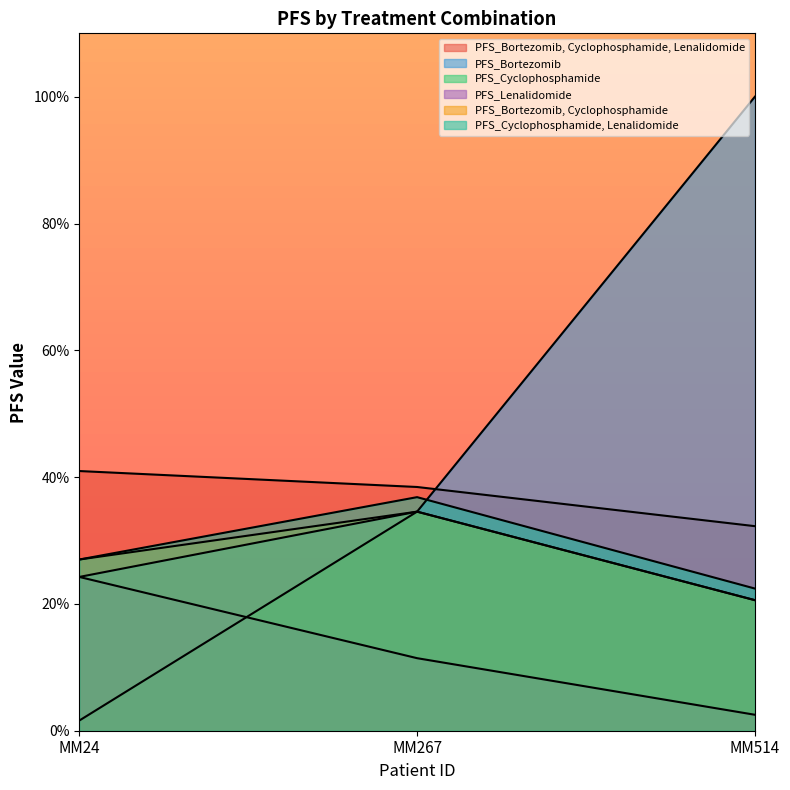

How many values in the PFS_Cyclophosphamide, Lenalidomide series are below 27?

1